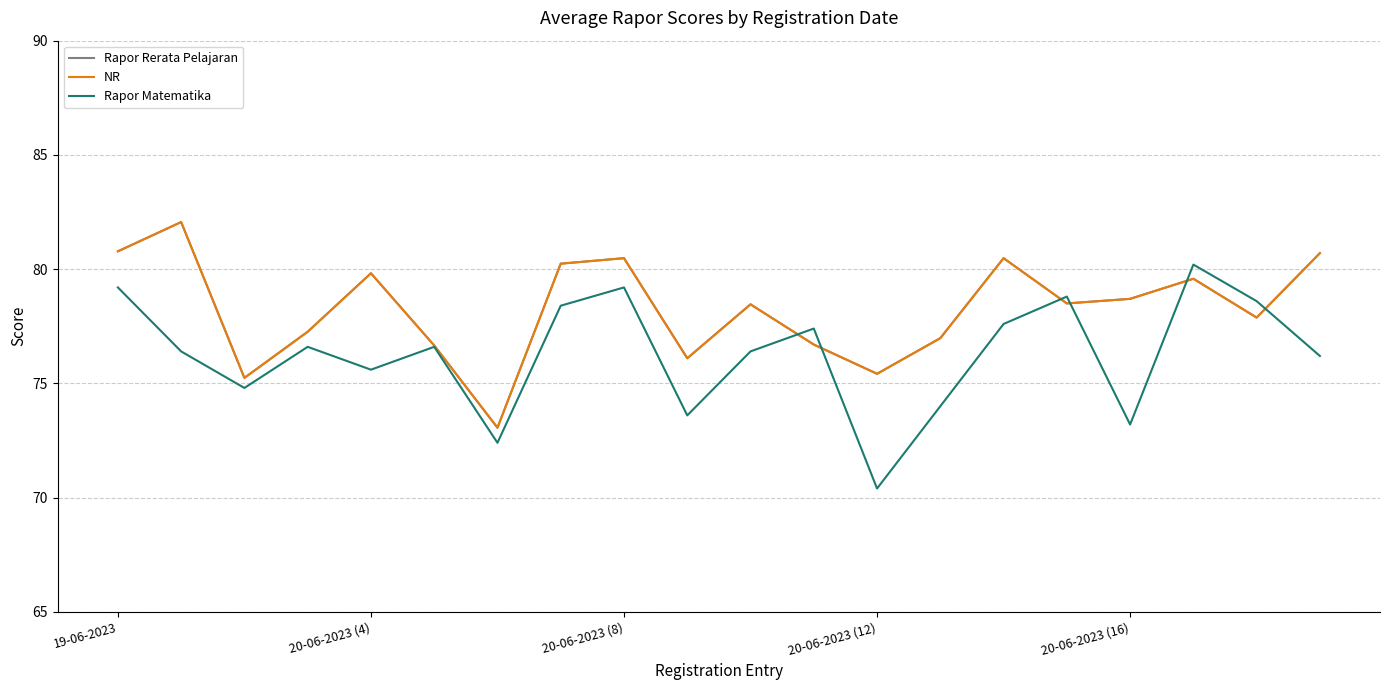

Does the chart have visible grid lines?

Yes